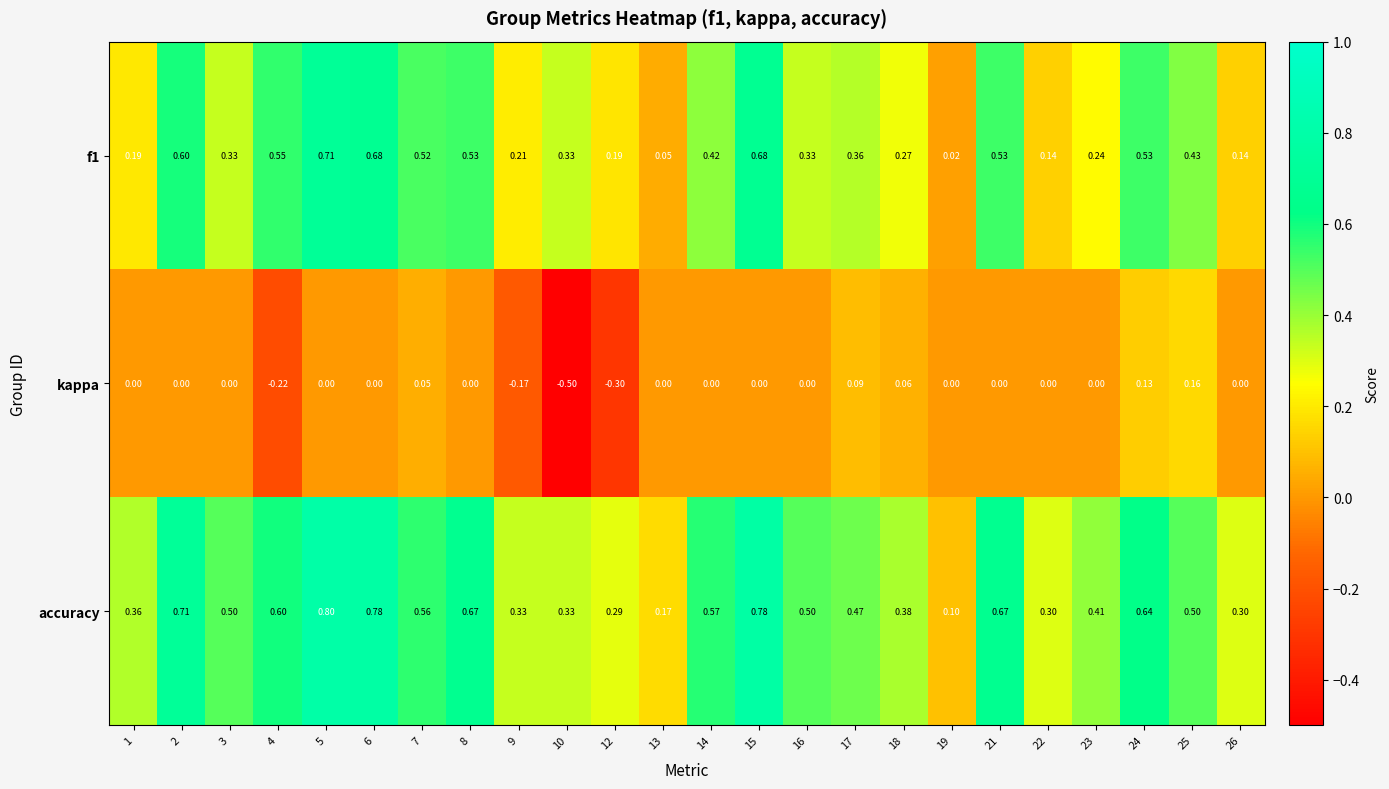

Which series changed the most between 14 and 24?

kappa